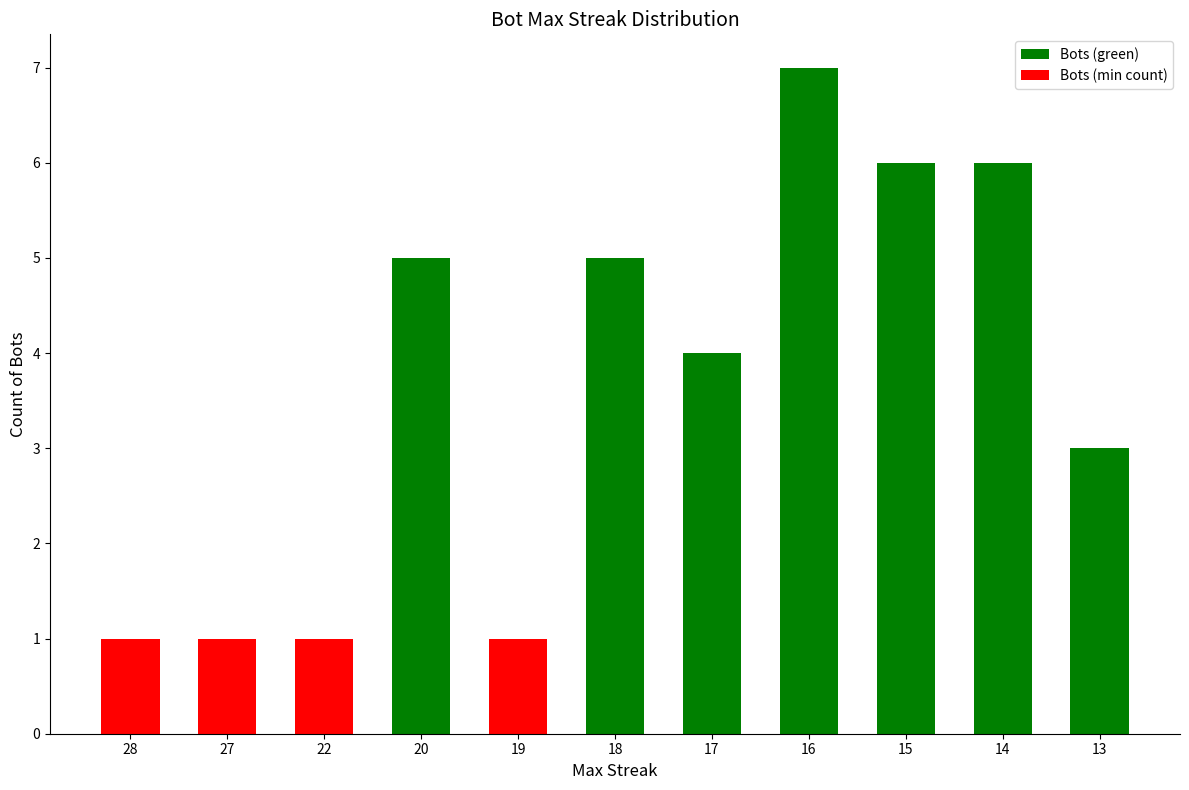

At which label is the value closest to 4?

17